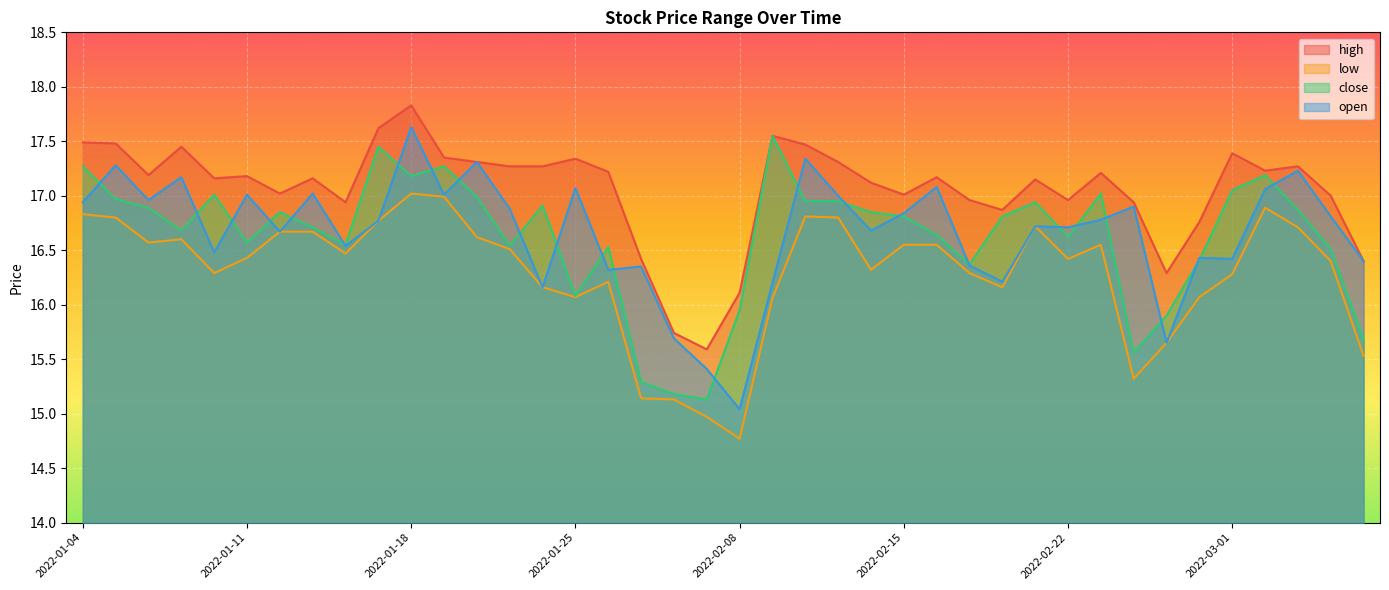

How many interior local valleys does the close series have?

10